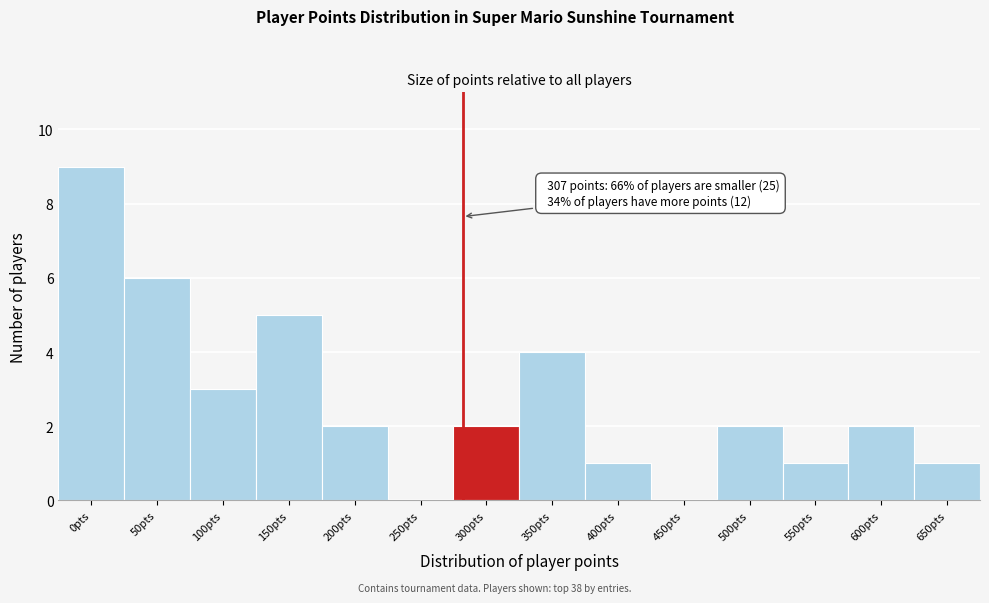

Reading left to right, transcribe all the data shown in this chart.

0pts=9	50pts=6	100pts=3	150pts=5	200pts=2	250pts=0	300pts=2	350pts=4	400pts=1	450pts=0	500pts=2	550pts=1	600pts=2	650pts=1